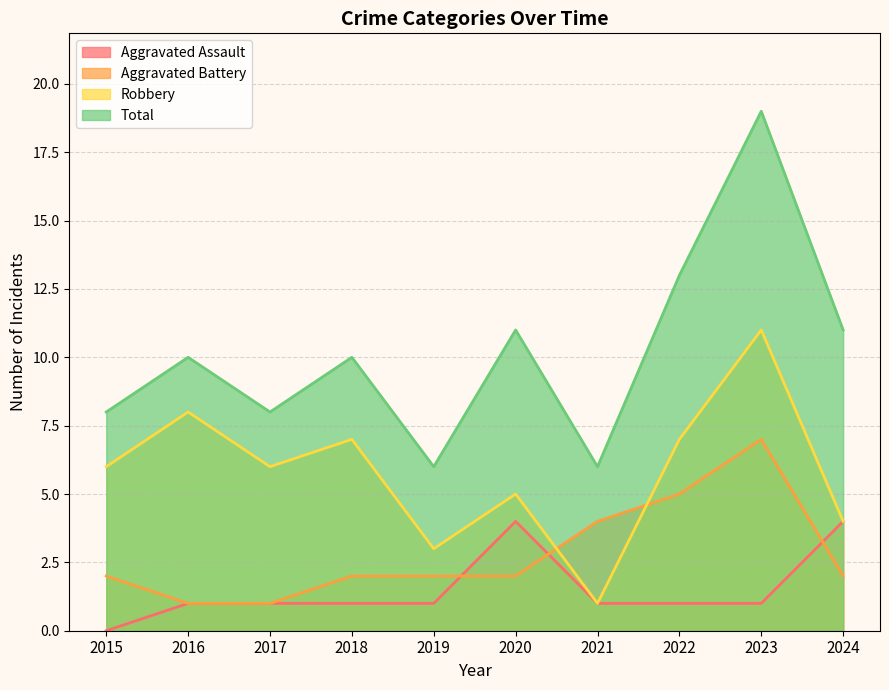

The Aggravated Battery series shows 2 at 2015. True or false?

True